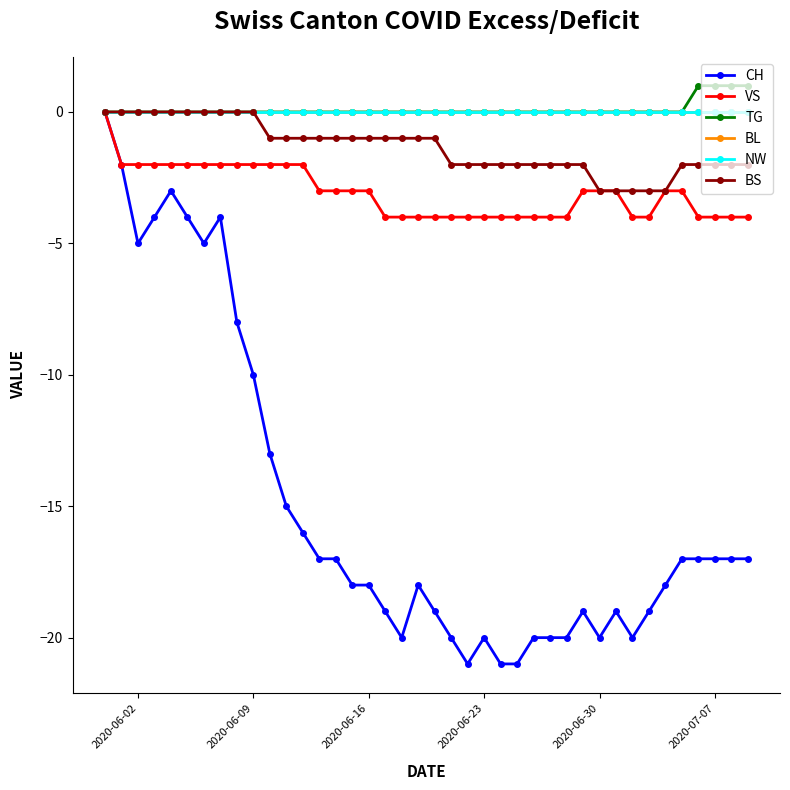

Does the chart have visible grid lines?

No